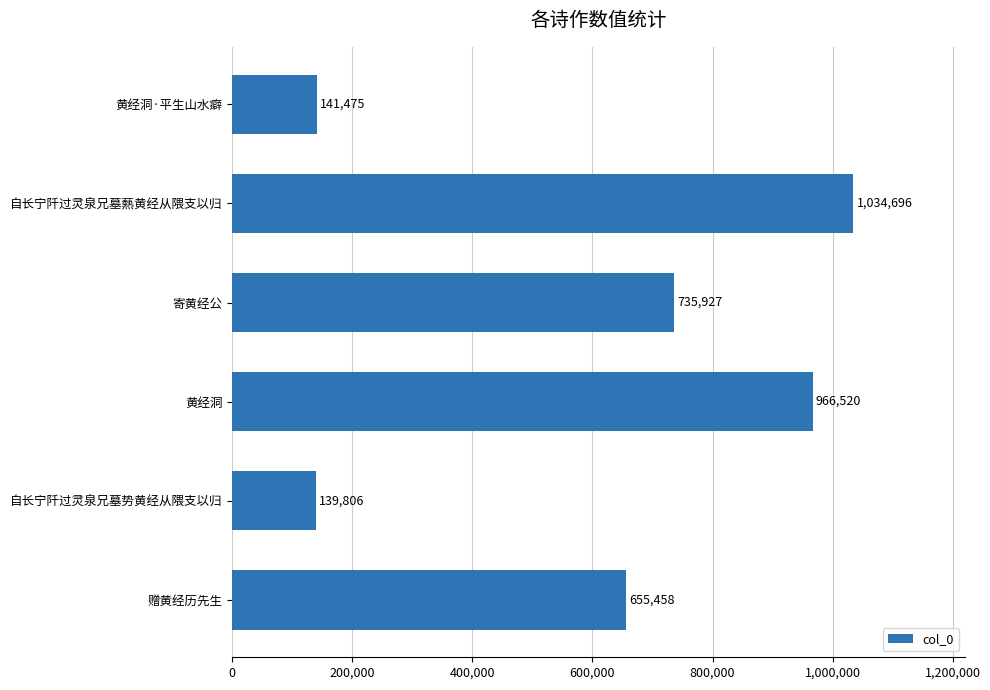

What is the smallest value displayed?

139806